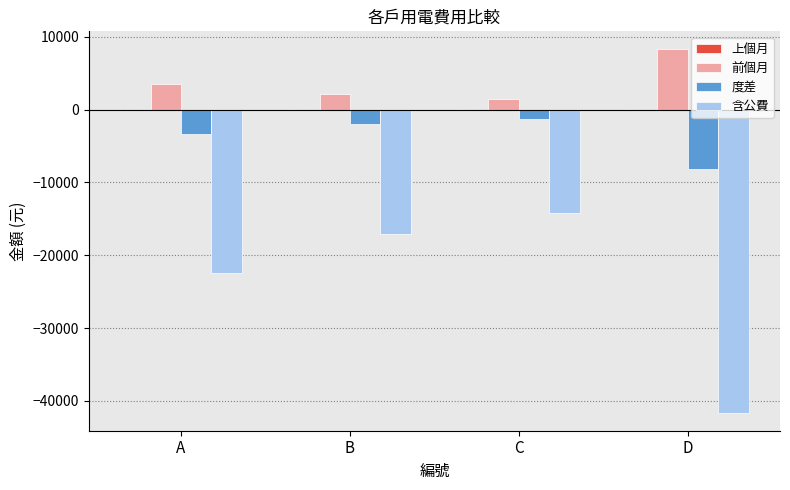

How many groups of bars are there?

4